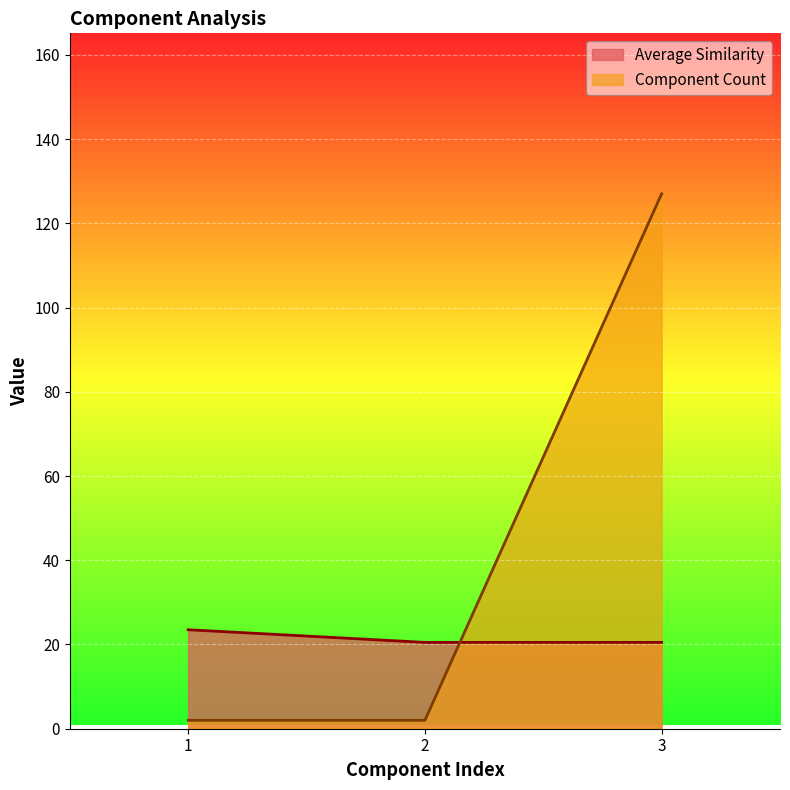

Rank the series at 2 from highest to lowest value.

Average Similarity, Component Count